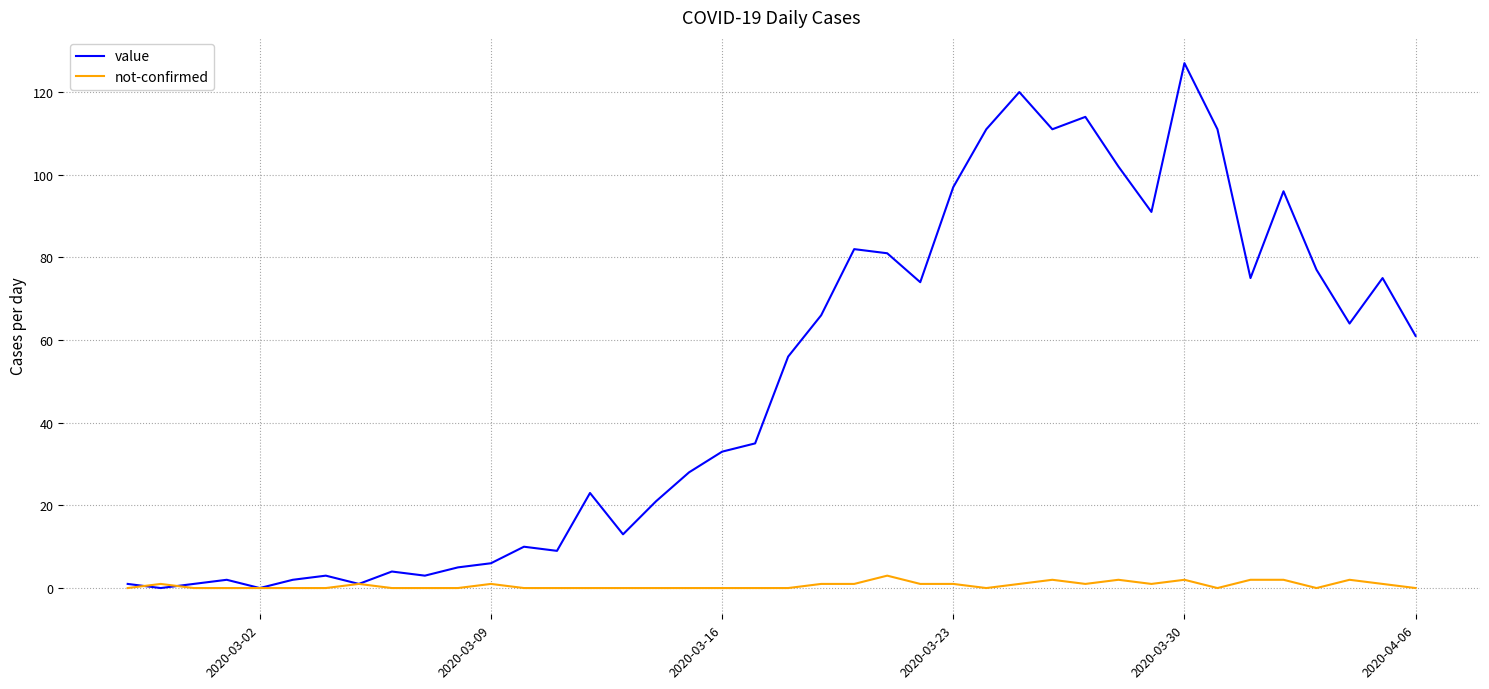

Which series has the largest range (max minus min)?

value